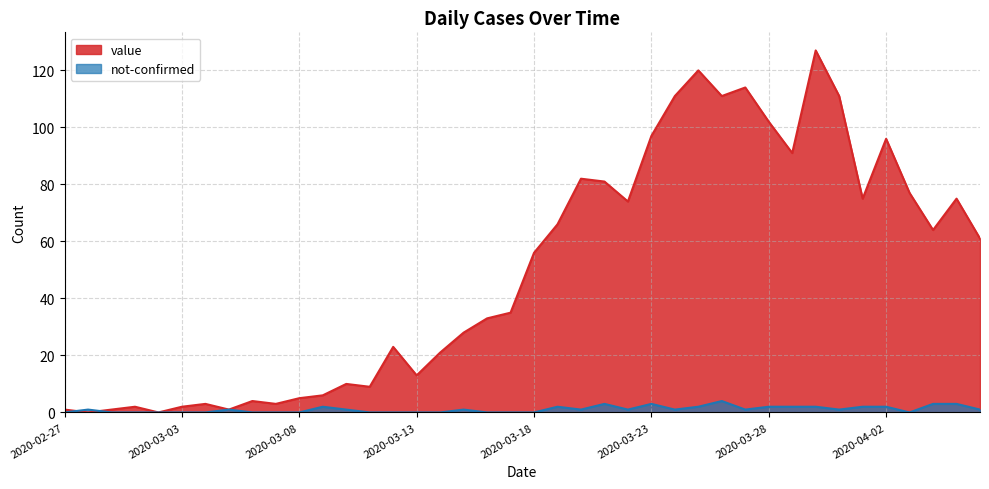

The value of not-confirmed at 2020-03-25 is 3. True or false?

False